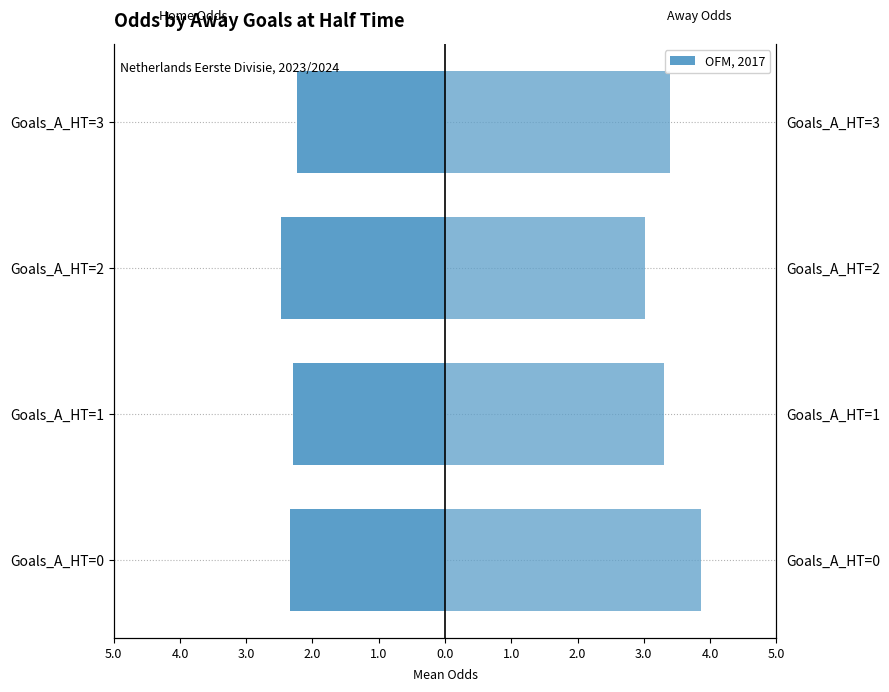

Reading left to right, what are all the values shown in this chart?

Odd_H_FT: -2.3	-2.3	-2.5	-2.2
Odd_A_FT: 3.9	3.3	3.0	3.4